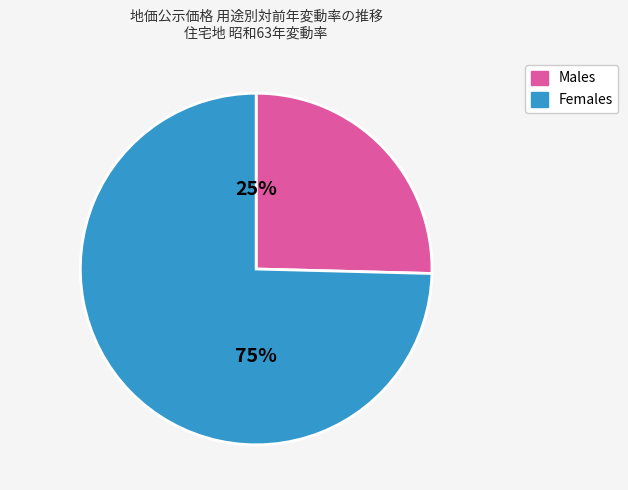

How many slices are in this pie chart?

2